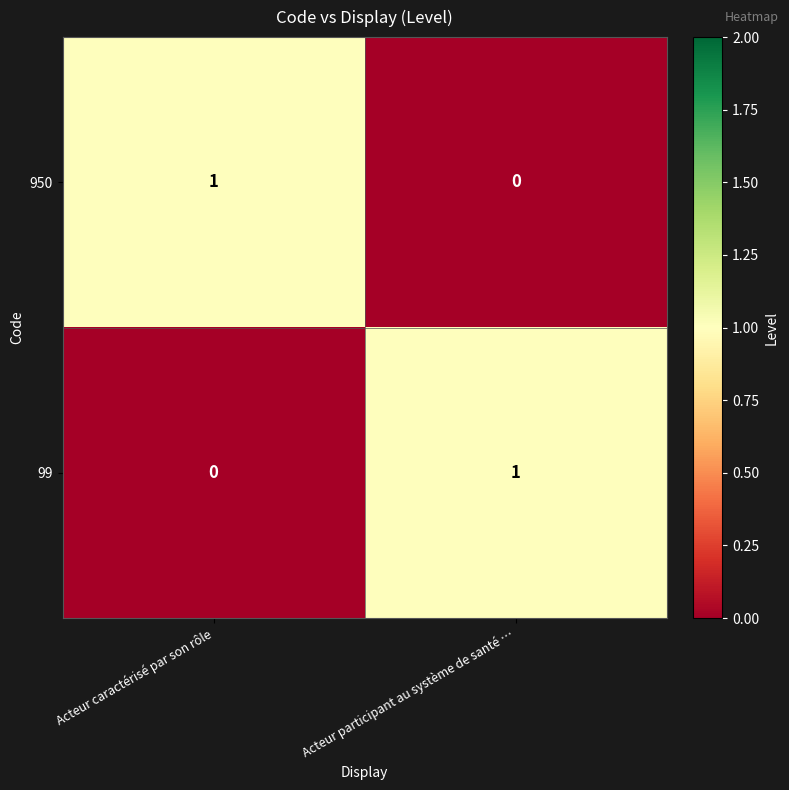

Which category has the highest value in the 950 series?

Acteur caractérisé par son rôle